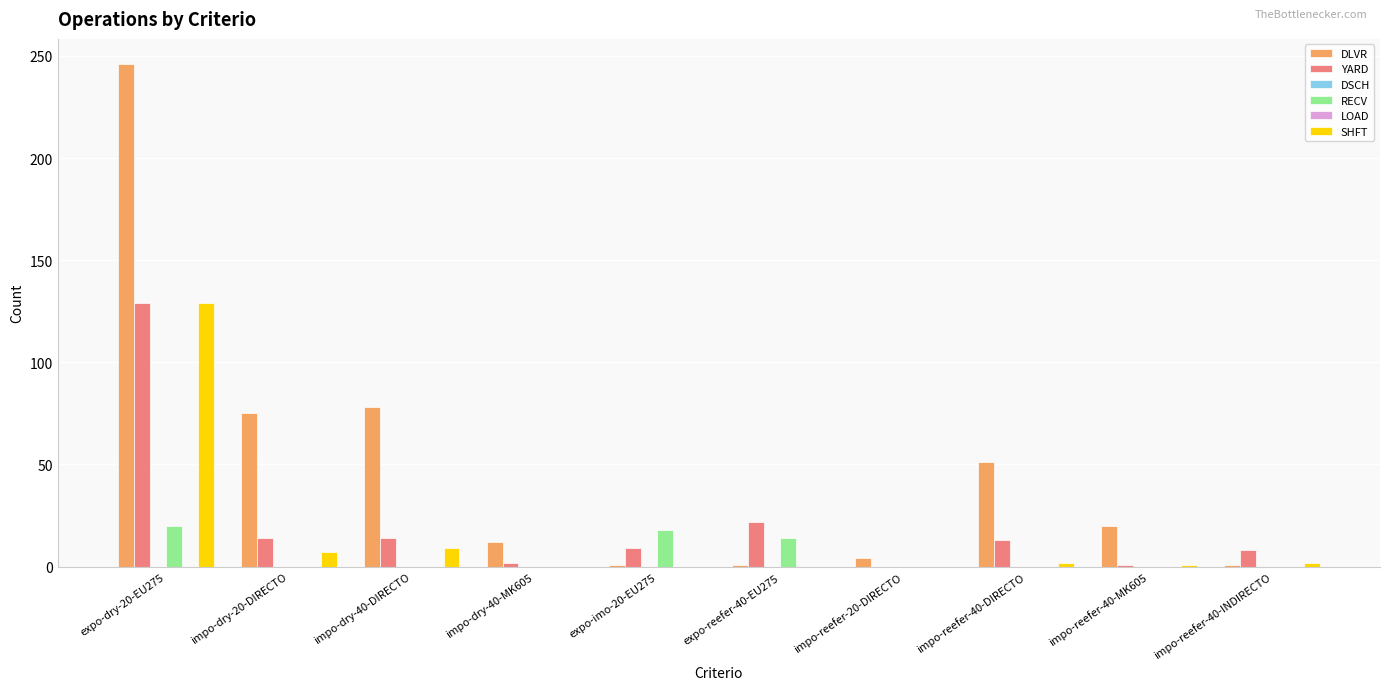

How many data points in SHFT are less than 2?

5